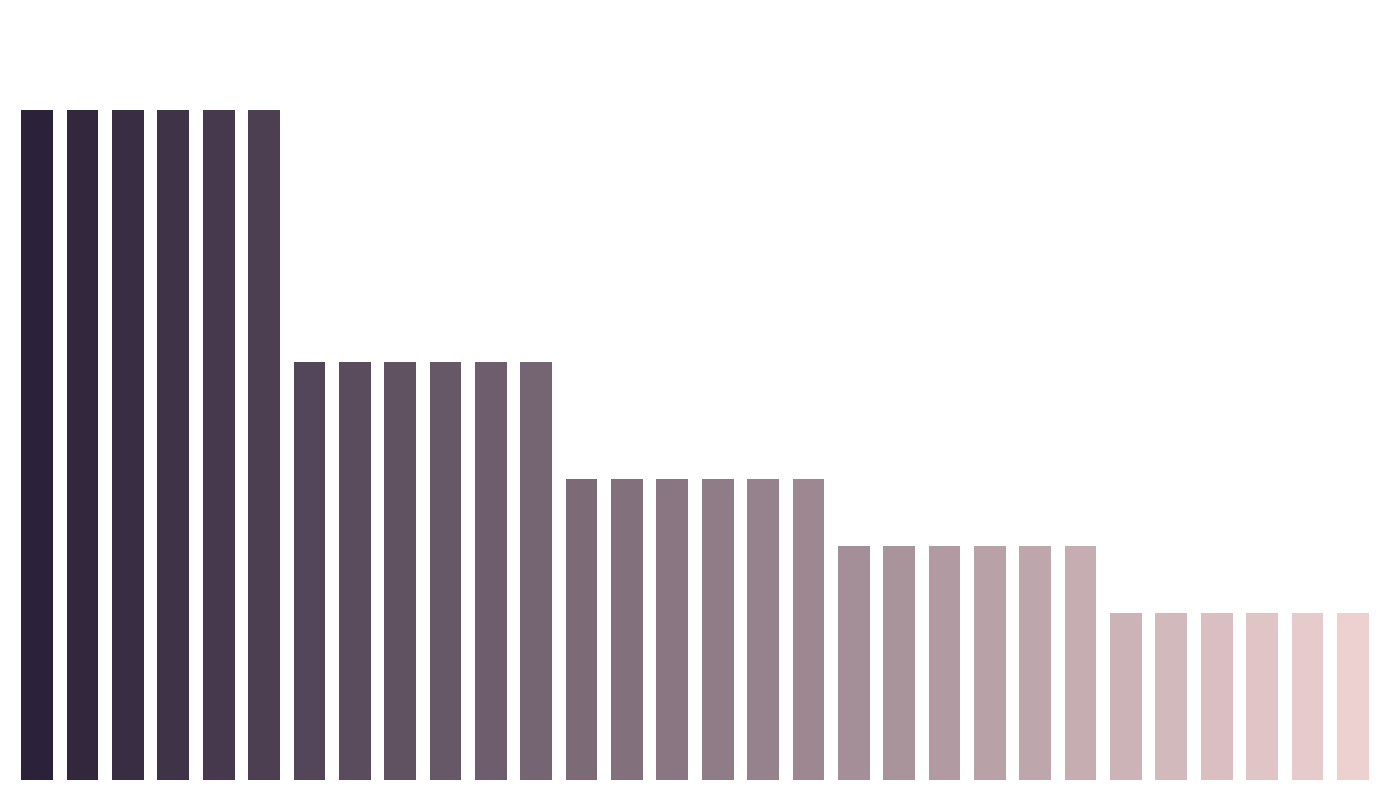

Is it true that p75 equals 0.0 at 1519374332?

False